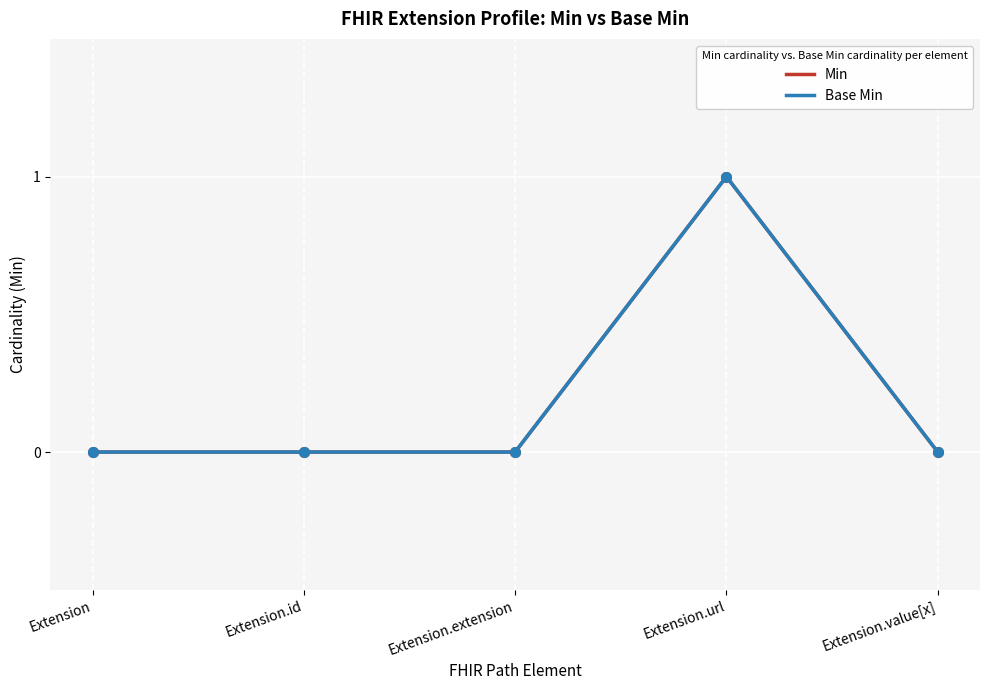

At how many categories does at least one series exceed 0?

1